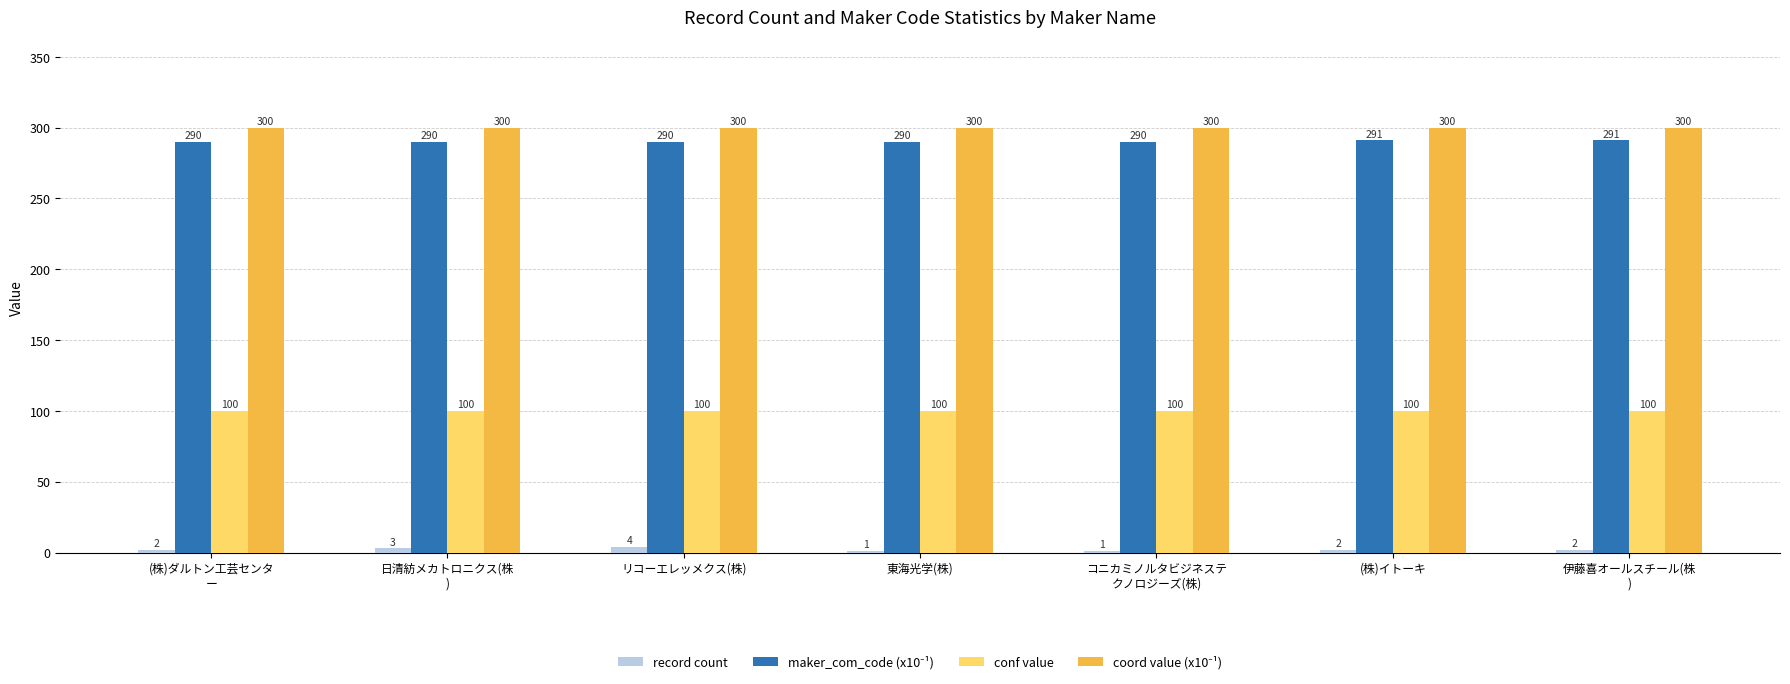

What is the spread (max minus min) of values at 伊藤喜オールスチール(株
)?

298